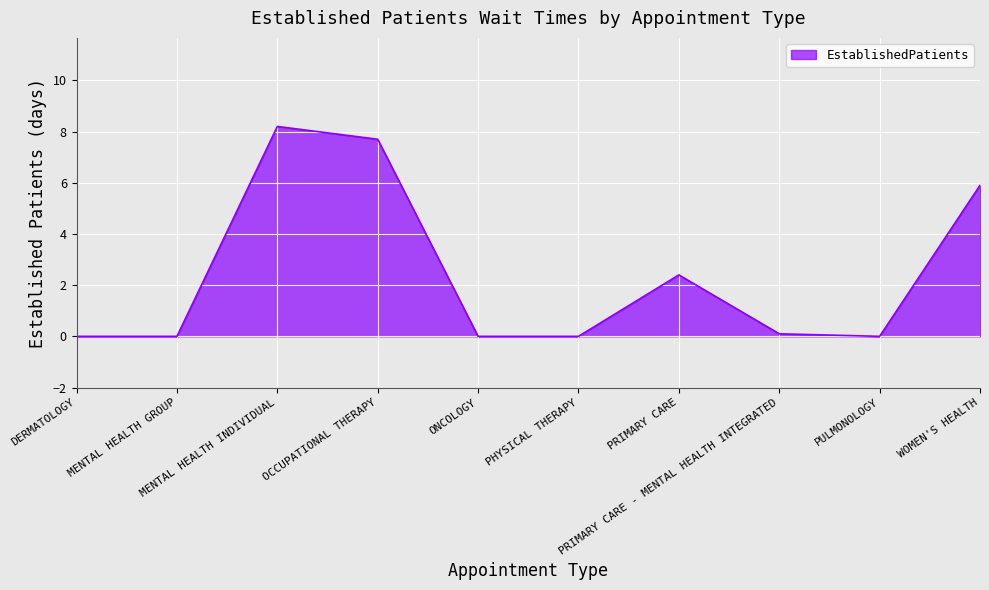

What is the maximum value shown in the chart?

8.2